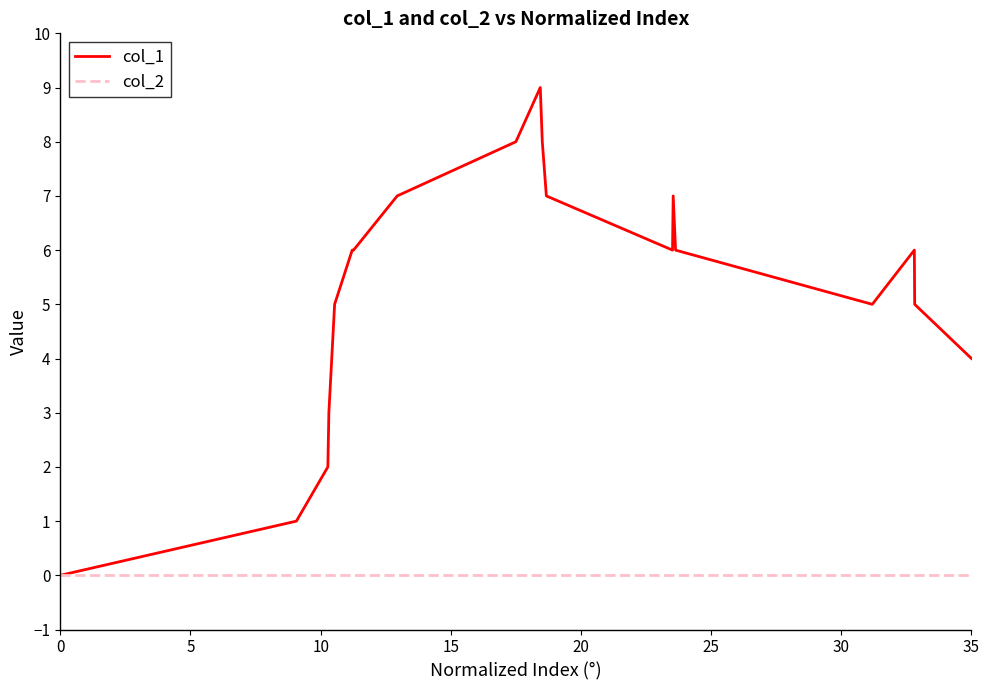

Which series has the largest total across all categories?

col_1